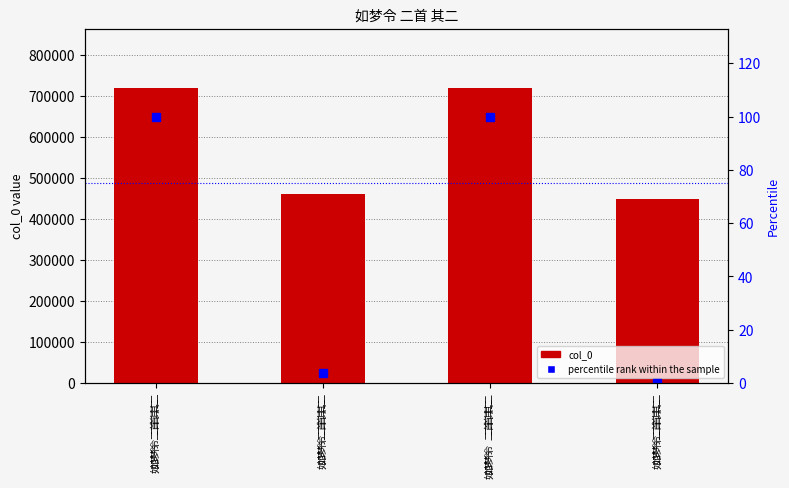

Reading left to right, extract all data points from this chart.

col_0: 如梦令  二首 其二=720755.0	如梦令二首 其二=460231.0	如梦令　二首 其二=720486.0	如梦令二首 其二=449687.0
percentile rank within the sample: 如梦令  二首 其二=100.0	如梦令二首 其二=3.9	如梦令　二首 其二=99.9	如梦令二首 其二=0.0